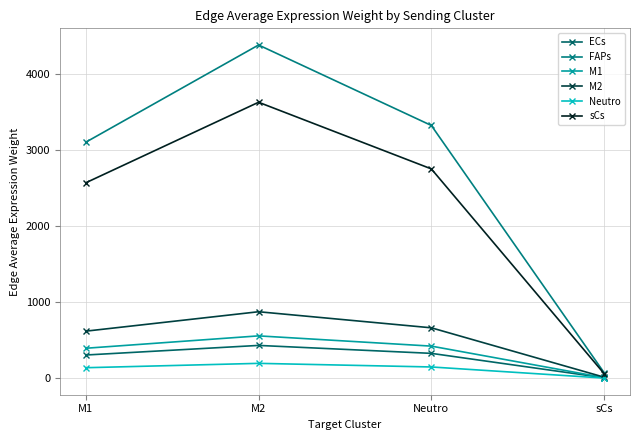

Reading left to right, extract all data points from this chart.

ECs: 306.0	432.0	327.7	7.4
FAPs: 3099.2	4375.3	3319.1	74.8
M1: 394.7	557.2	422.7	9.5
M2: 619.1	874.0	663.0	14.9
Neutro: 139.2	196.5	149.1	3.4
sCs: 2566.7	3623.6	2748.8	61.9